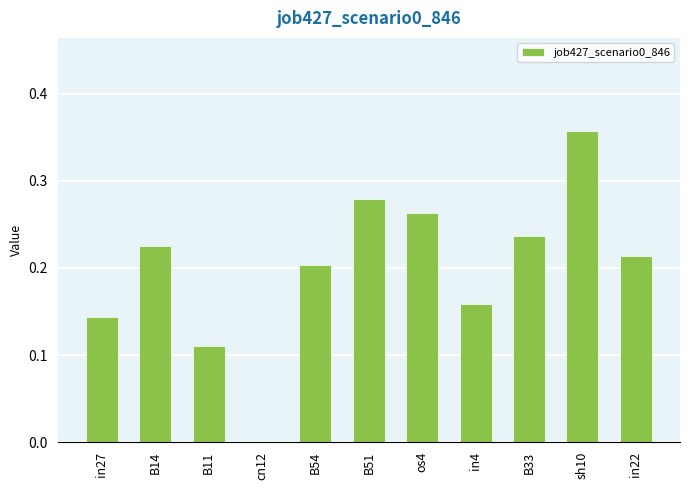

Which category has the highest value across all series?

sh10